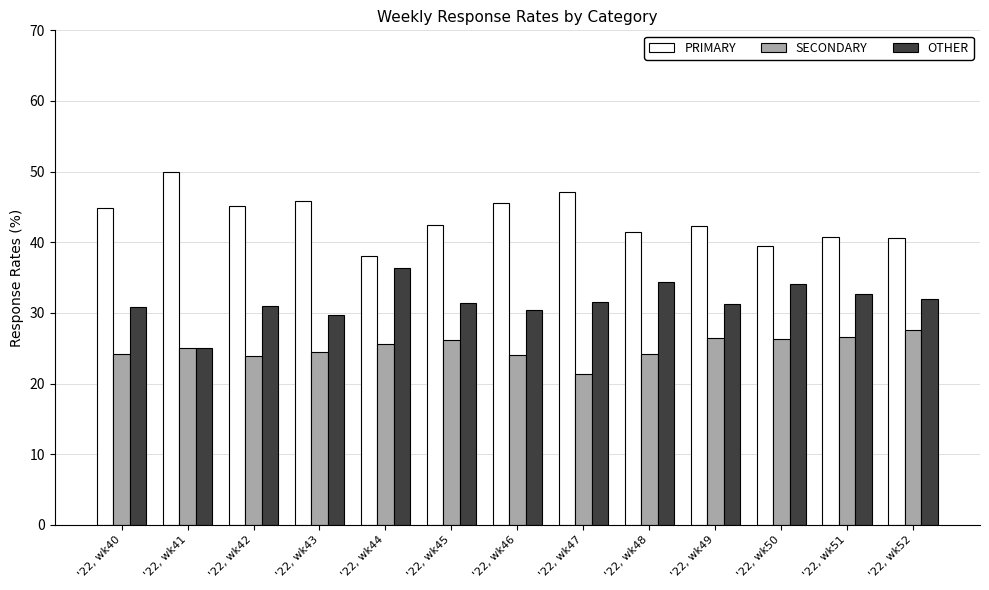

What is the difference between the highest and lowest values at '22, wk43?

21.4